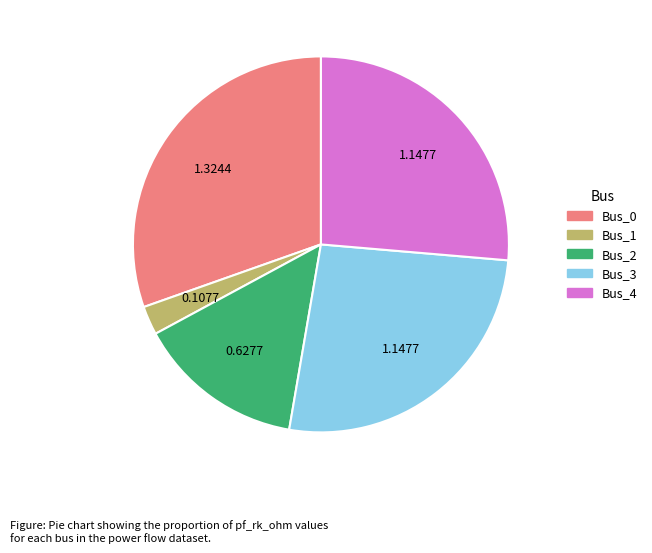

Is there a majority slice in this chart?

No